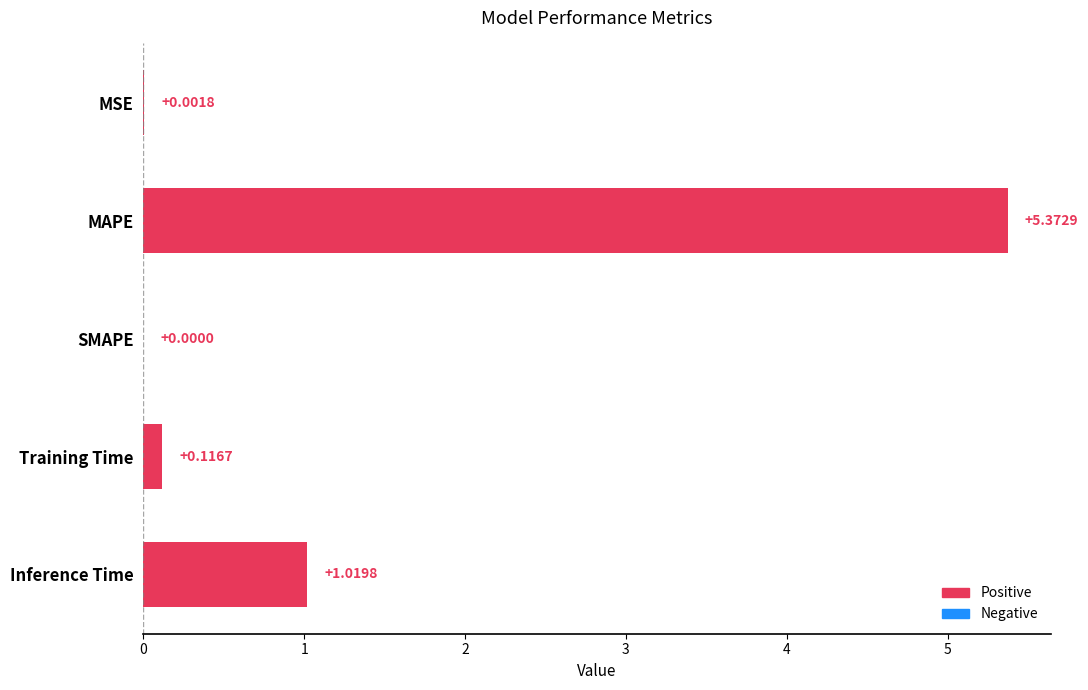

What is the change in value from MAPE to Training Time?

-5.3